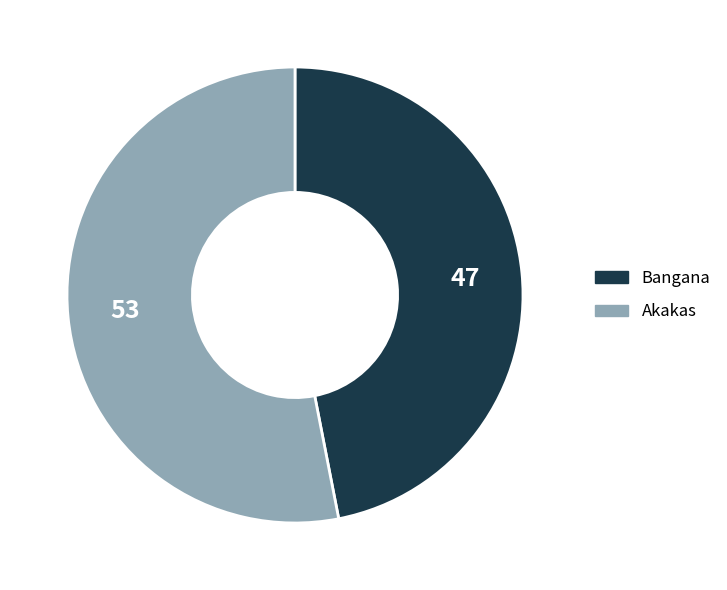

Which slice represents more than half of the pie?

Akakas